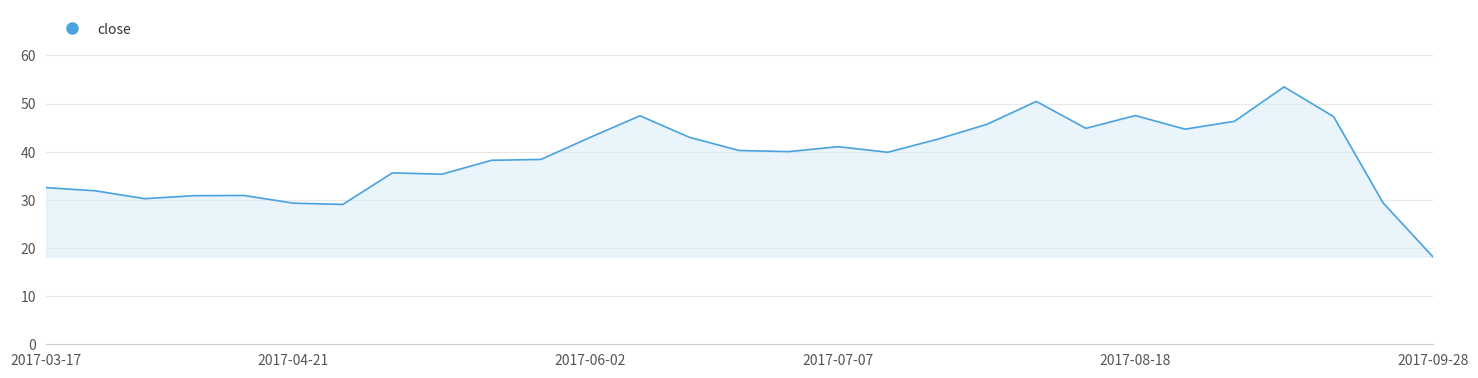

What is the minimum value shown in the chart?

18.2